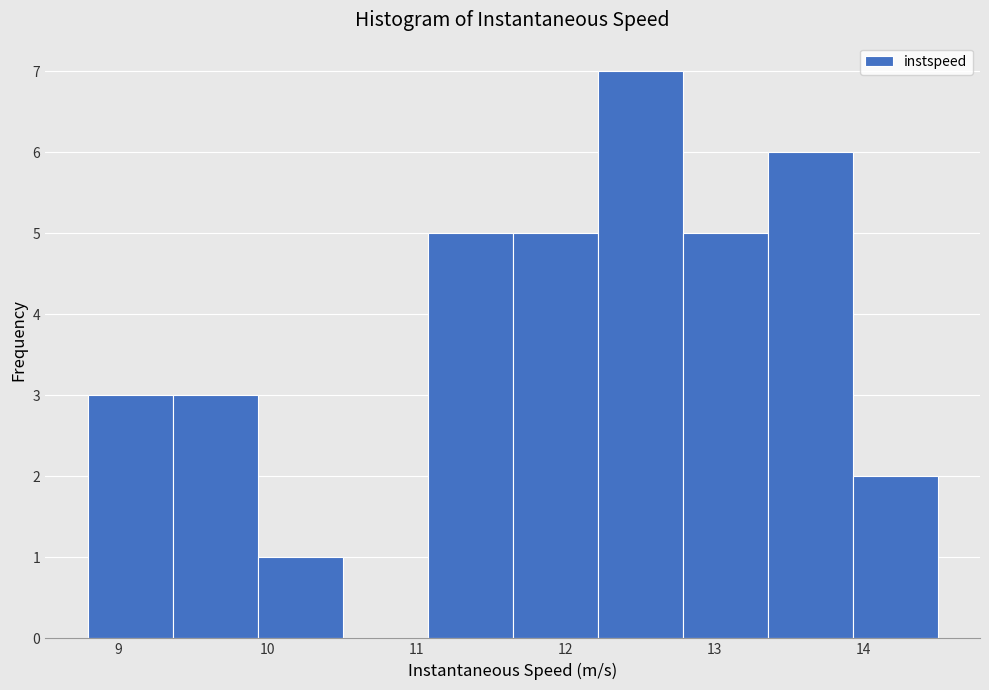

Over which range of the x-axis is the bar tallest?

12.2 to 12.8